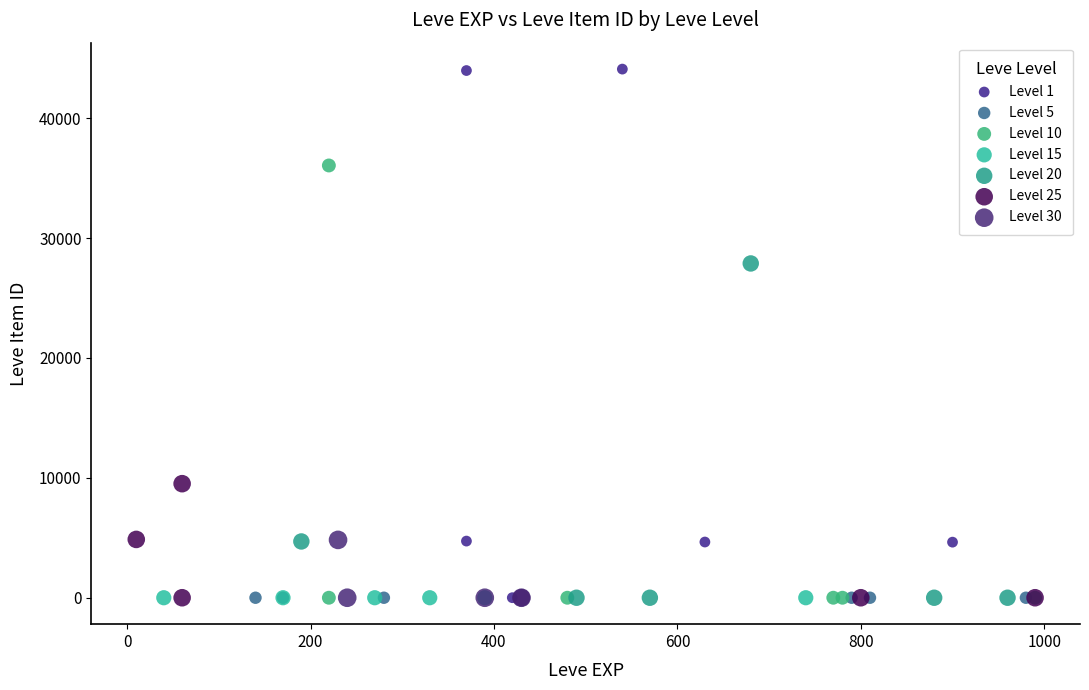

Which series reaches the maximum Y coordinate?

Level 1